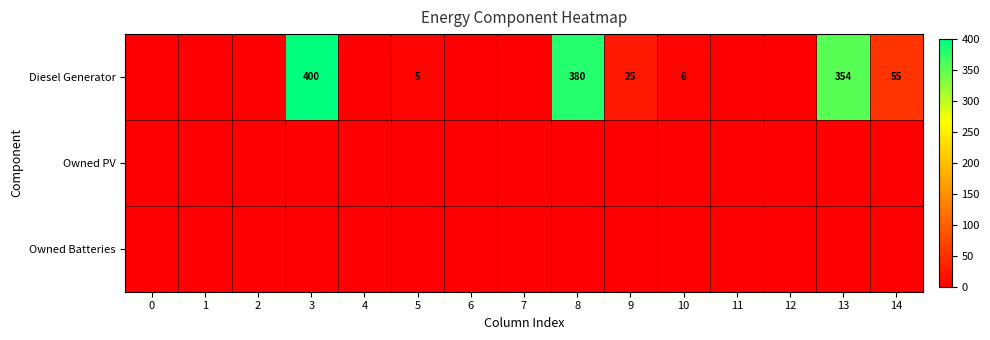

True or false: Diesel Generator has a value of 5 at 5.

True